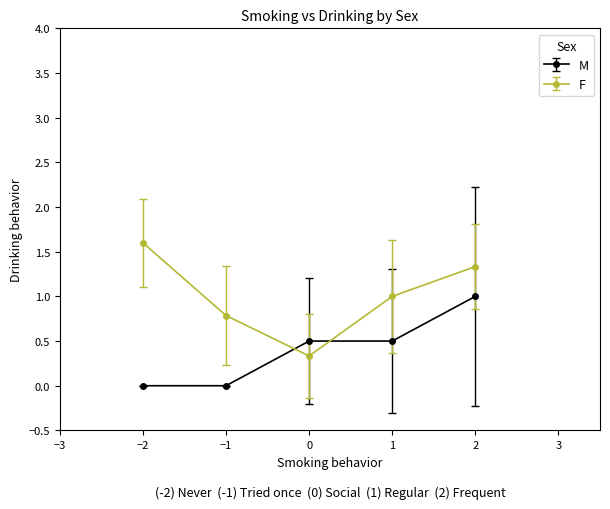

What are all the series names shown in the legend?

M, F